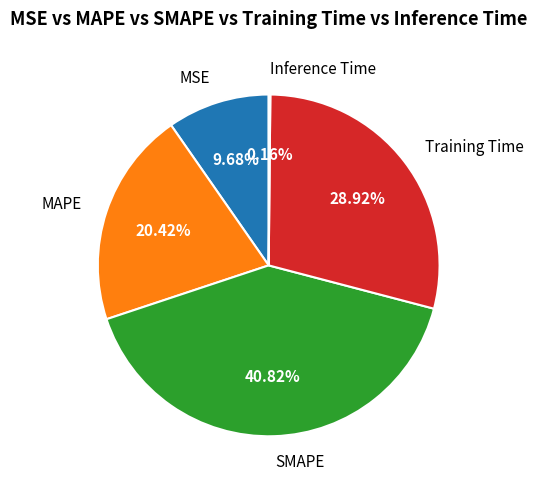

Is there a majority slice in this chart?

No